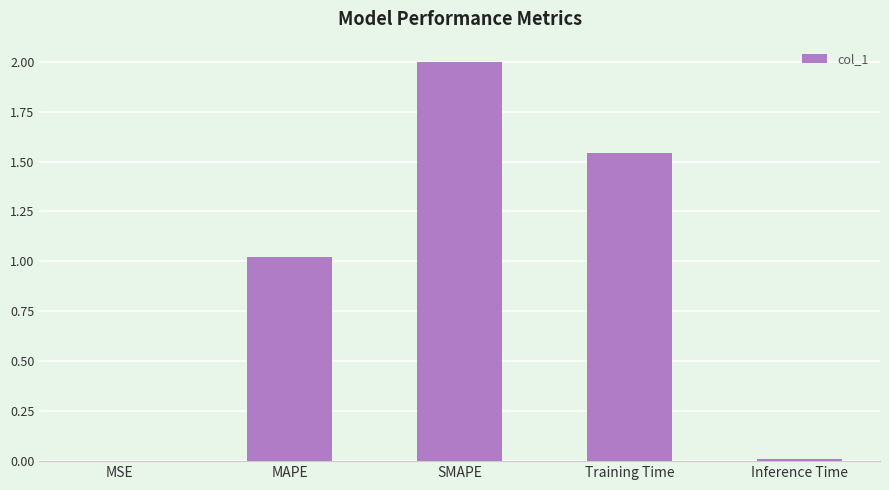

At which label does the data first exceed 1?

MAPE